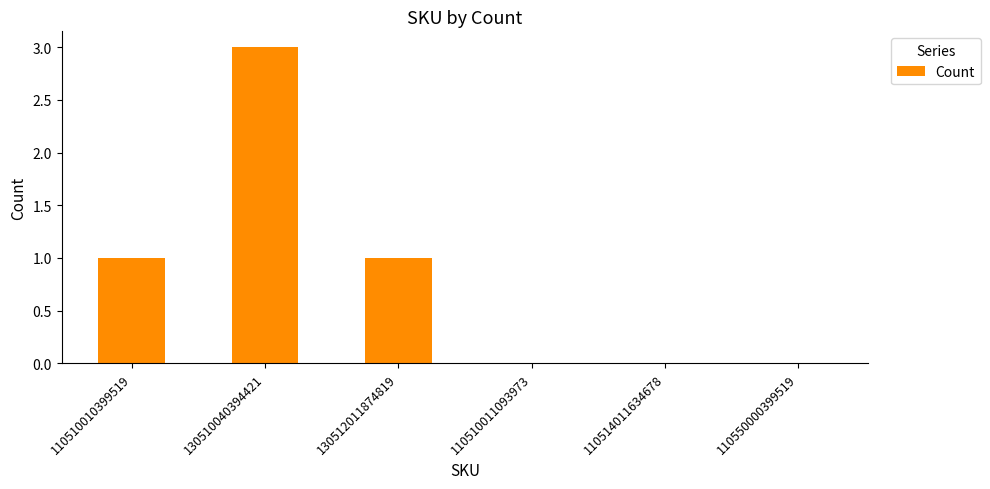

Count the number of data series in this chart.

1